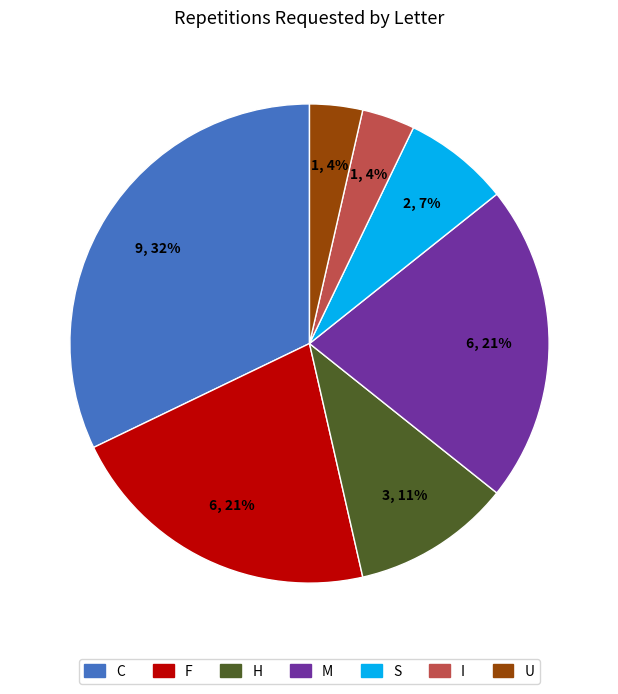

Is there a majority slice in this chart?

No